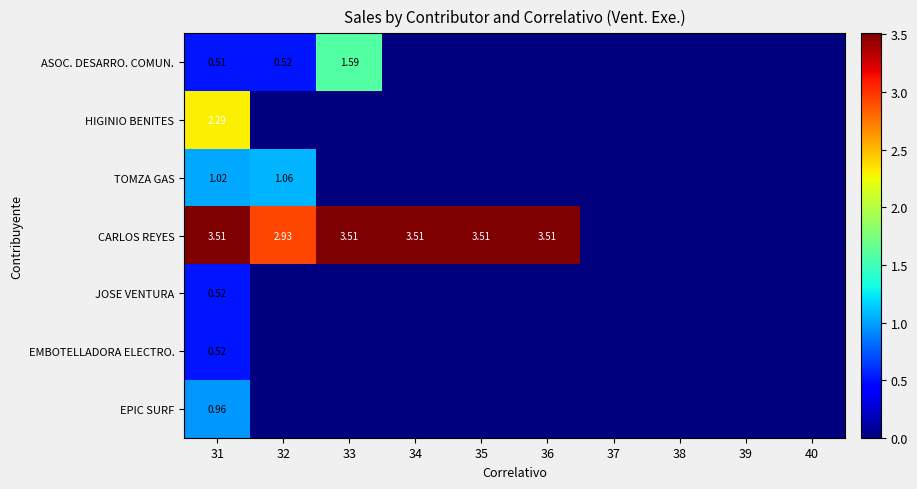

The TOMZA GAS series shows 0.5 at 36. True or false?

False